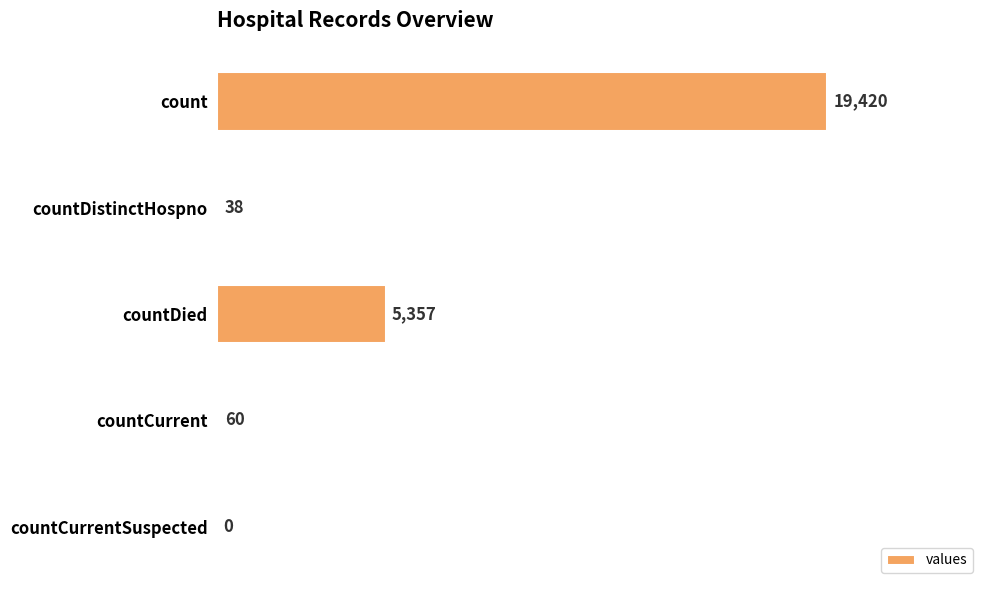

What is the sum of all values?

24875